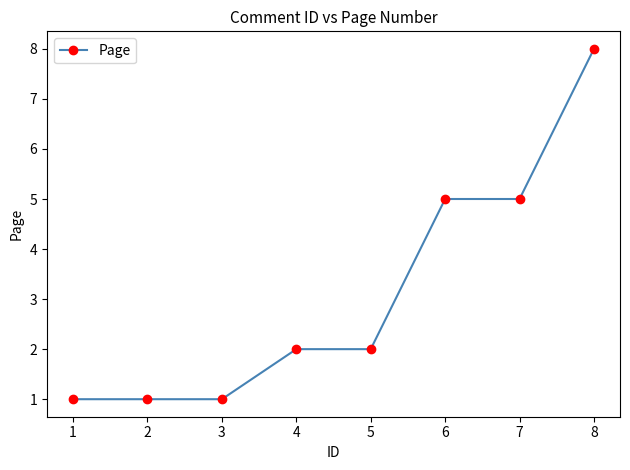

What is the minimum value shown in the chart?

1